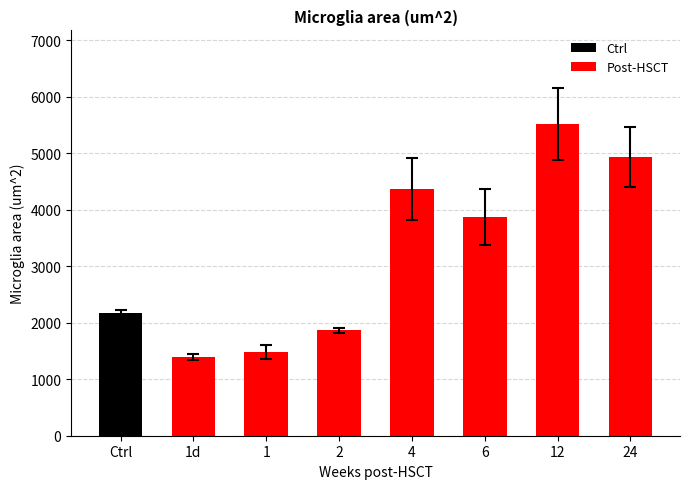

Reading left to right, what are all the values shown in this chart?

2177.1	1395.5	1477.8	1863.5	4366.6	3870.6	5520.3	4937.0